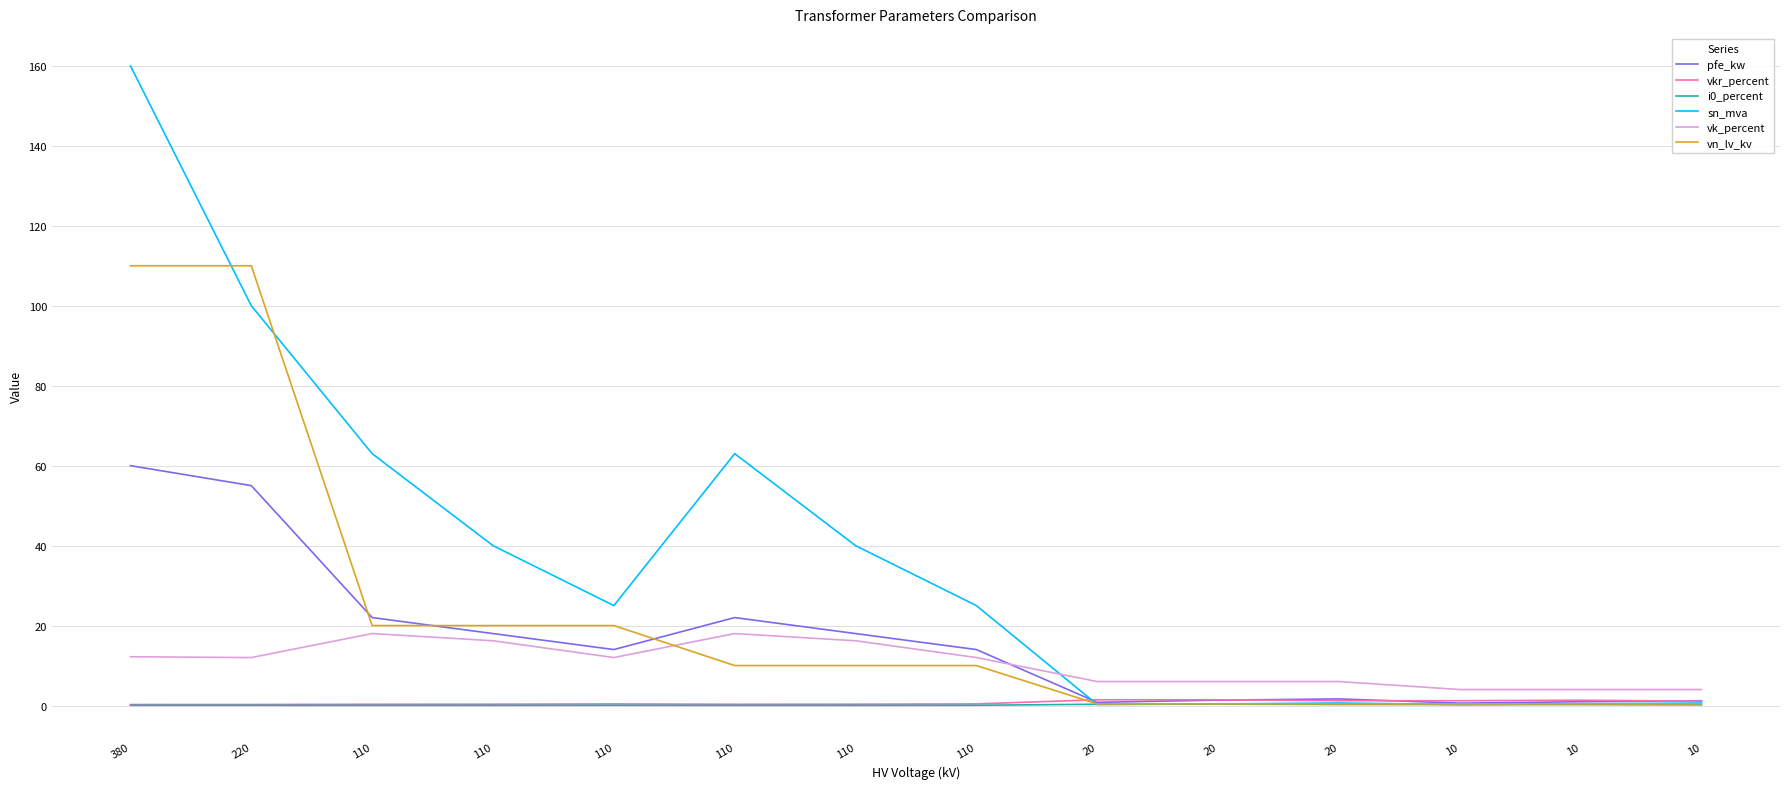

True or false: i0_percent and vn_lv_kv intersect in this chart.

False